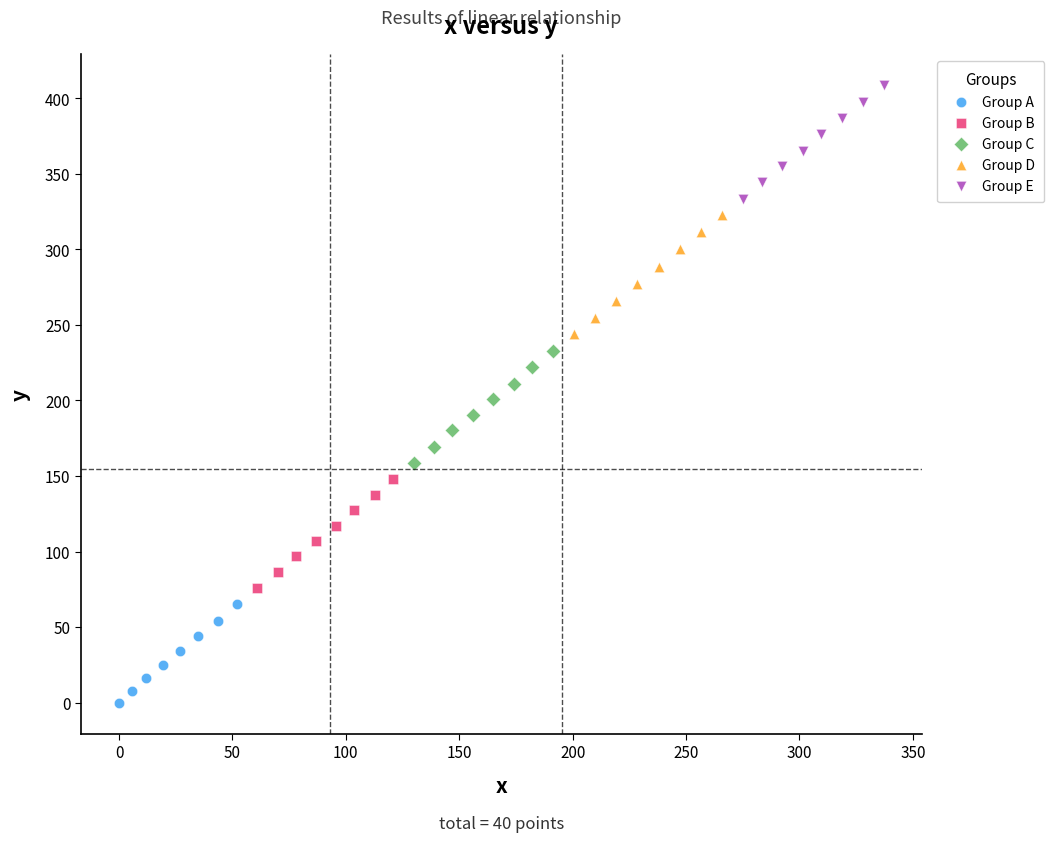

Which series reaches the minimum Y coordinate?

Group A